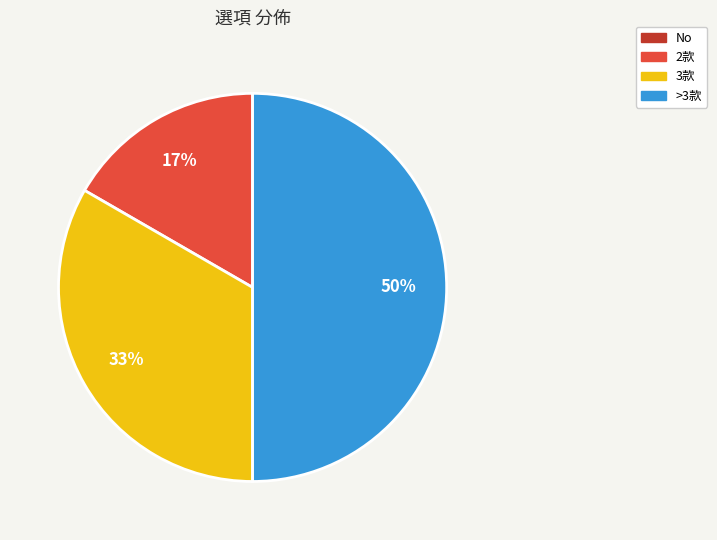

To the nearest percent, what is the difference between the largest and smallest slice percentages?

33%